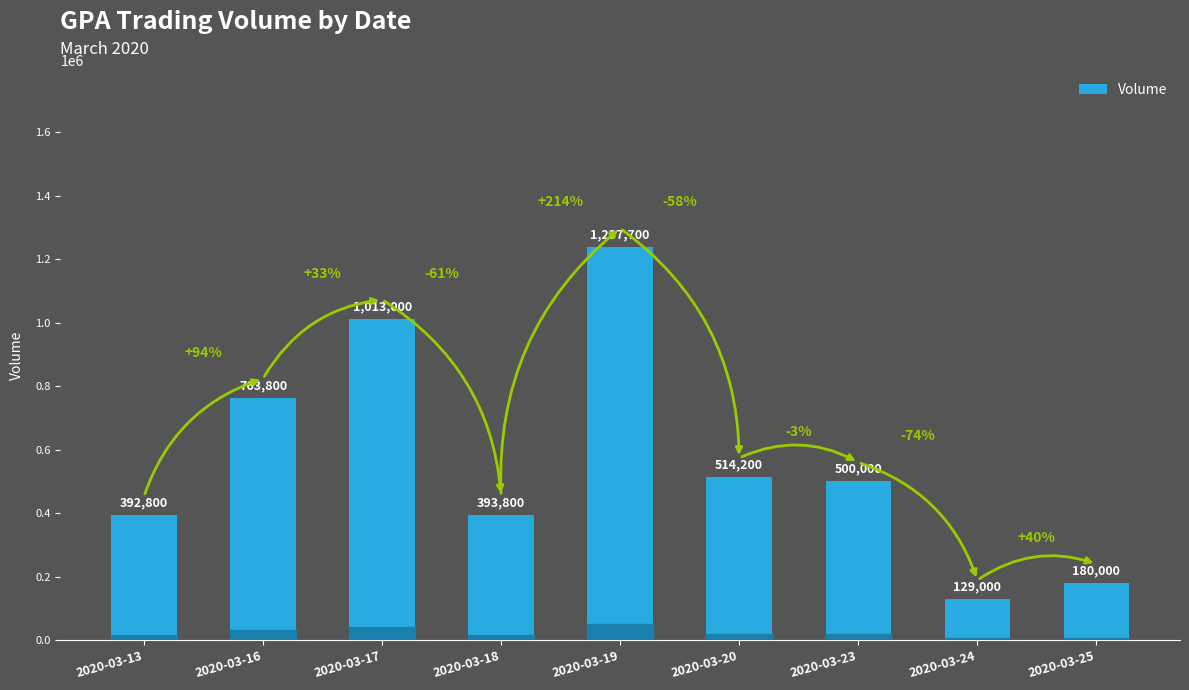

What is the sum of all values?

5124300